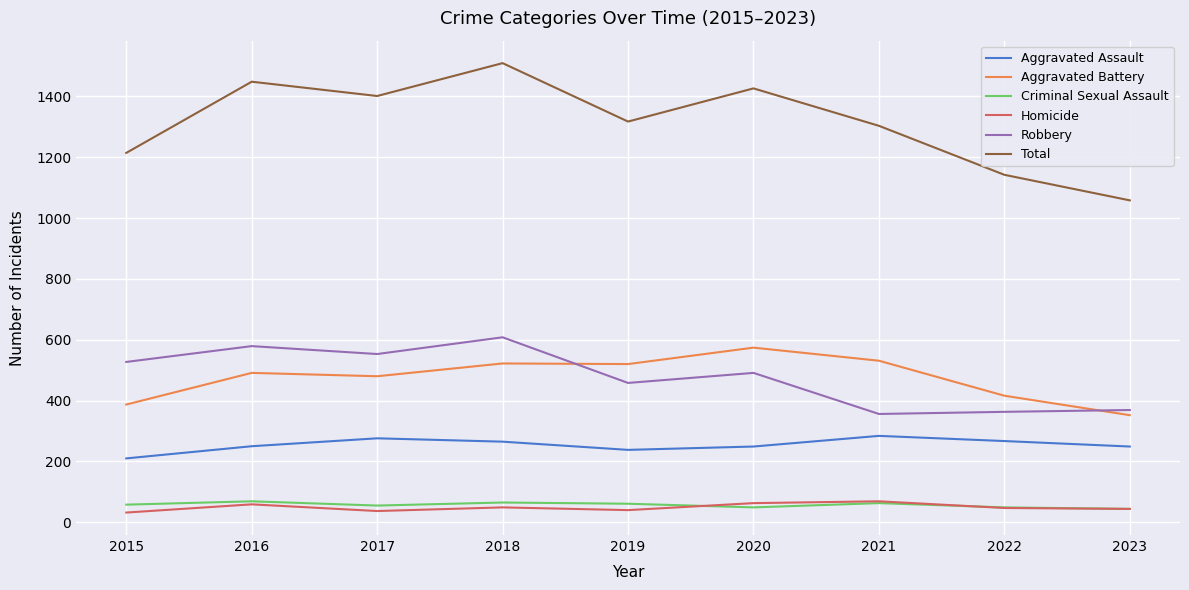

True or false: Criminal Sexual Assault and Robbery cross at least once.

False